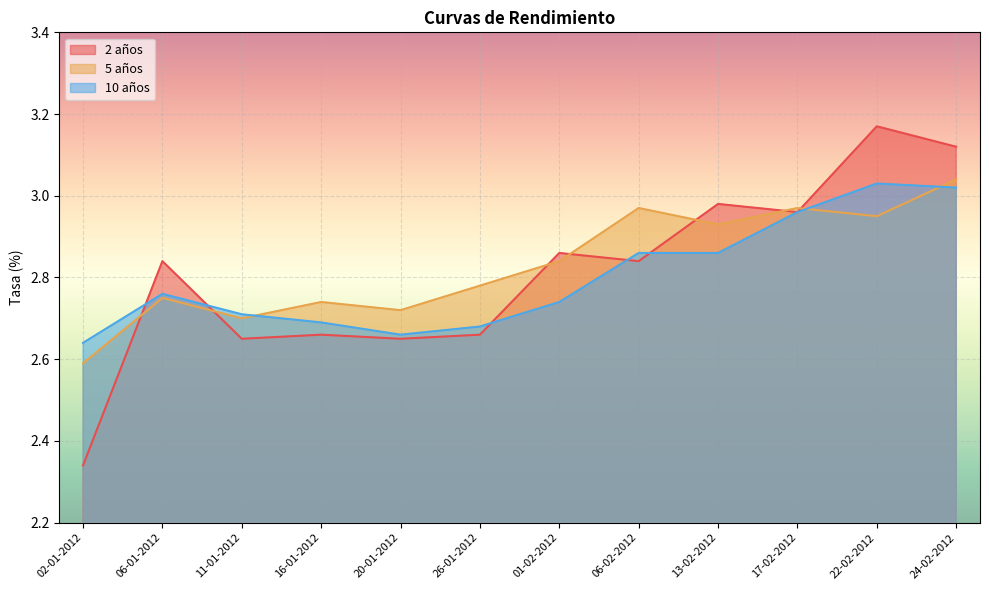

Which category has the highest value in the 5 años series?

24-02-2012